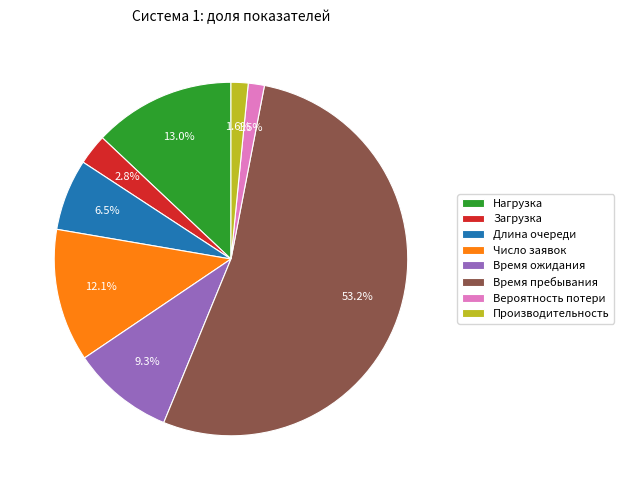

Between Время пребывания and Длина очереди, which is larger?

Время пребывания